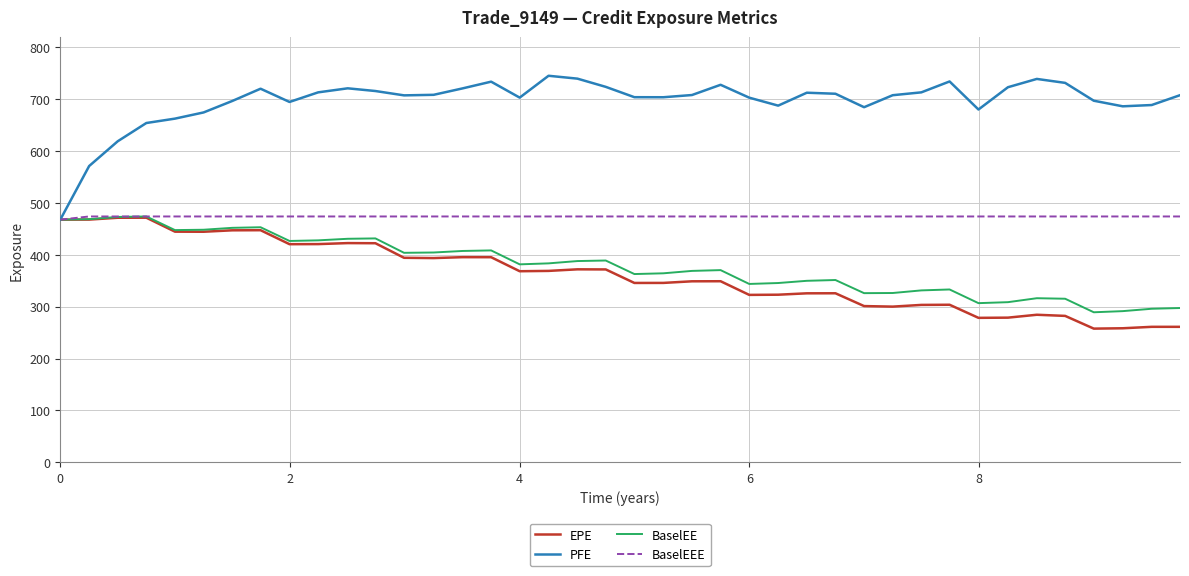

What is the minimum value for BaselEE?

289.2